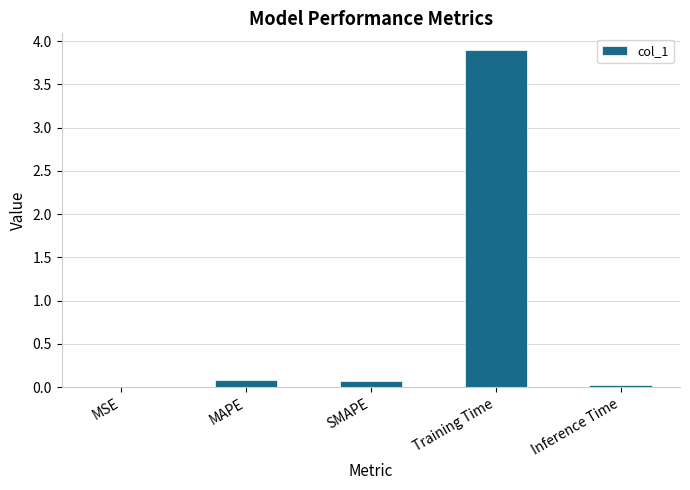

Are the bars horizontal?

No